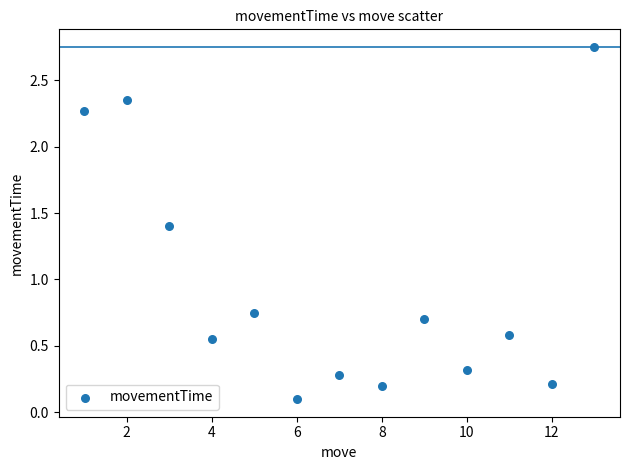

What is the range of X values (max minus min)?

12.0